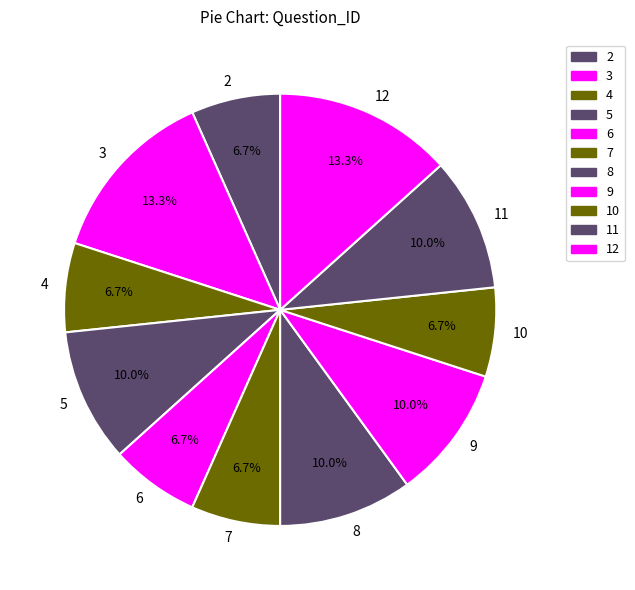

Which has a higher value, 8 or 6?

8